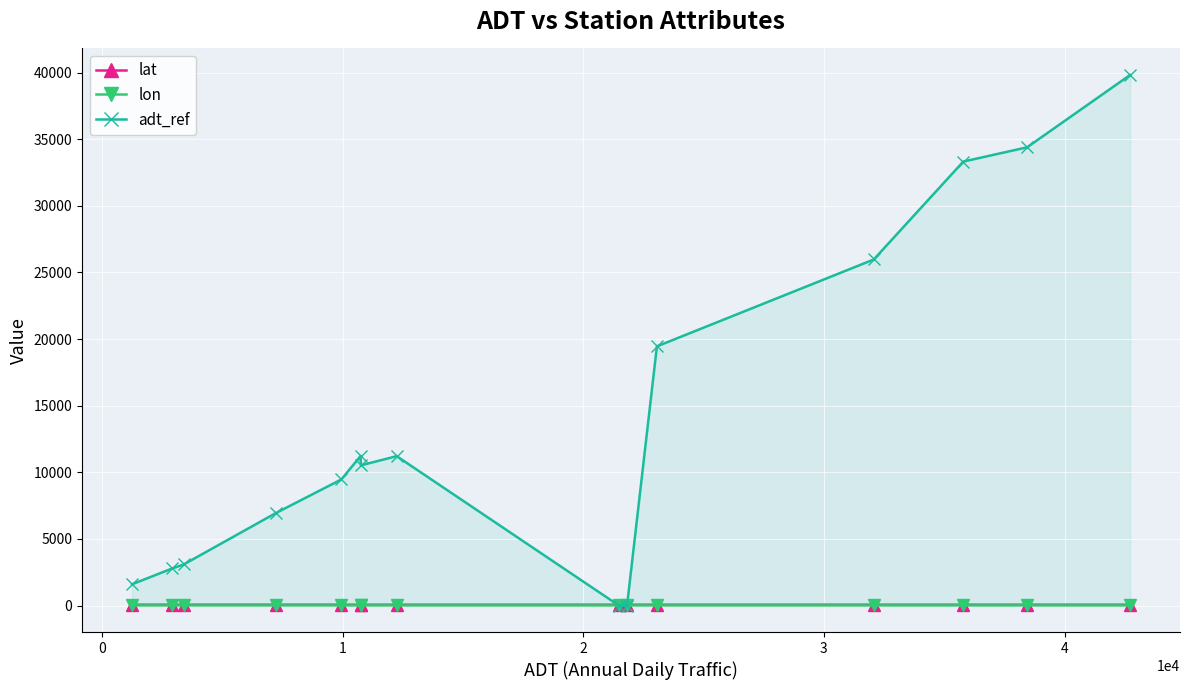

The lat series shows 88.9 at 8. True or false?

False